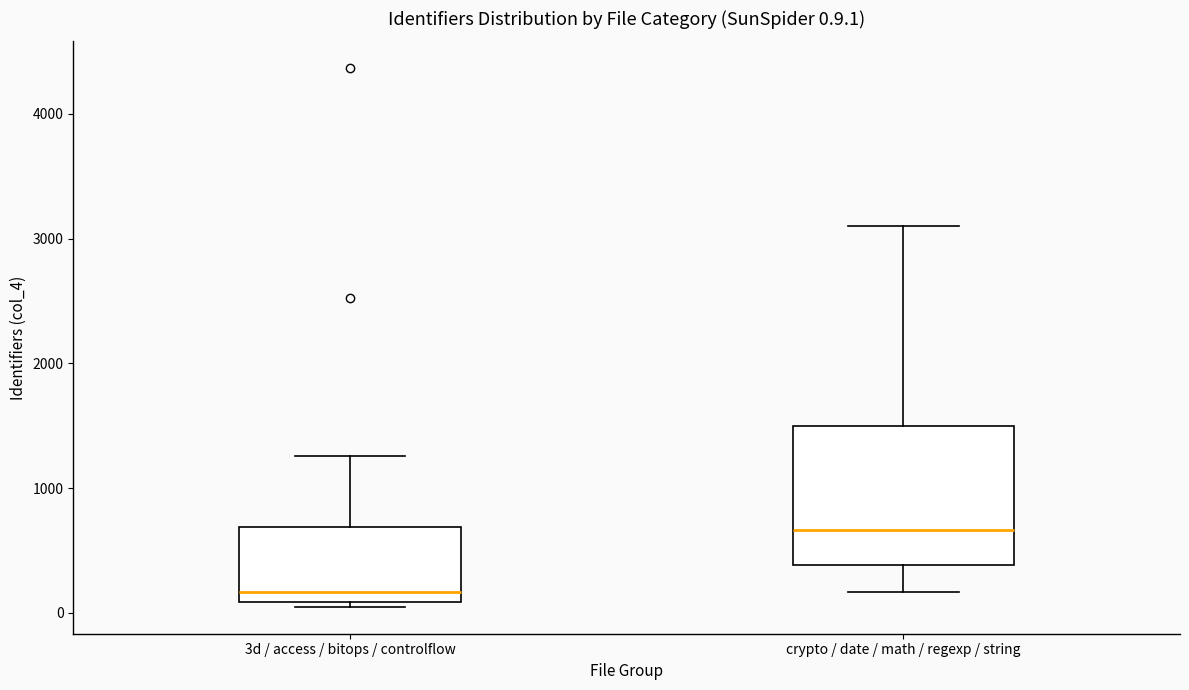

Which box's median line is the highest?

crypto / date / math / regexp / string